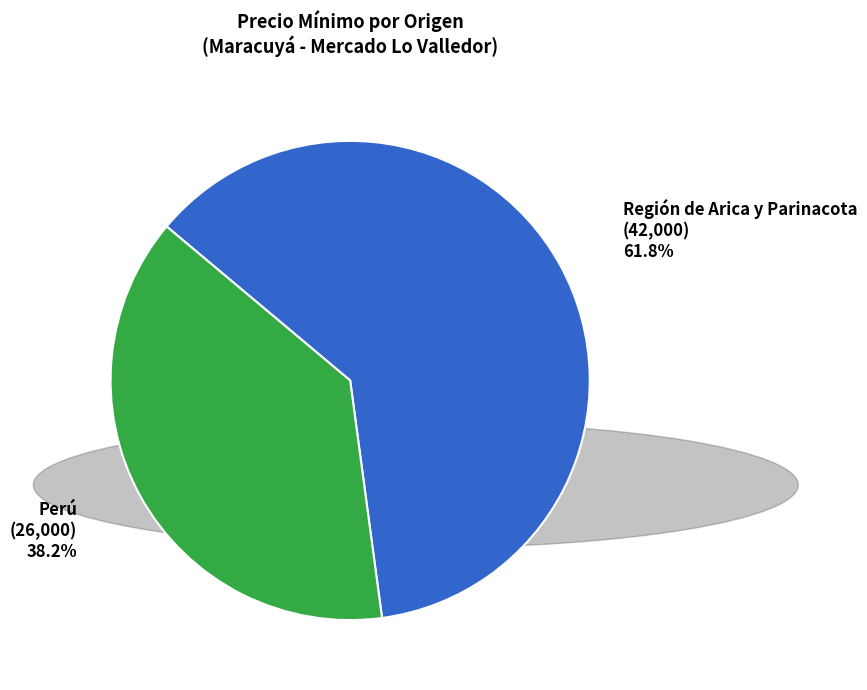

Approximately how many times larger is the value at Perú compared to Región de Arica y Parinacota?

0.6